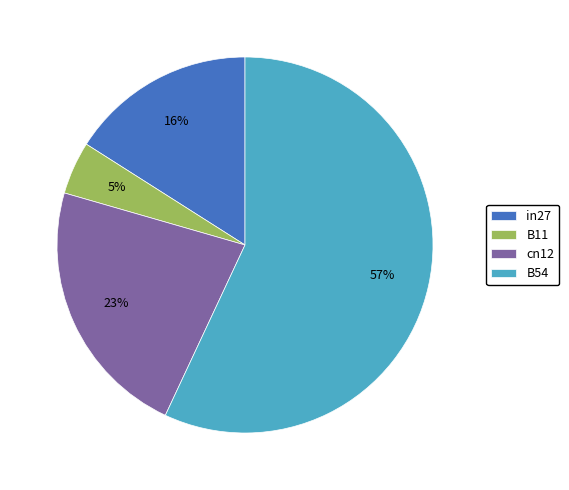

To the nearest percent, what is the average slice percentage?

25%